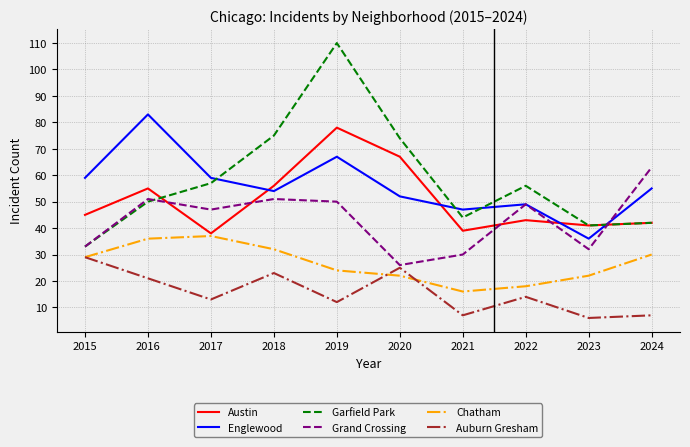

What value does the Austin series have at 2017?

38